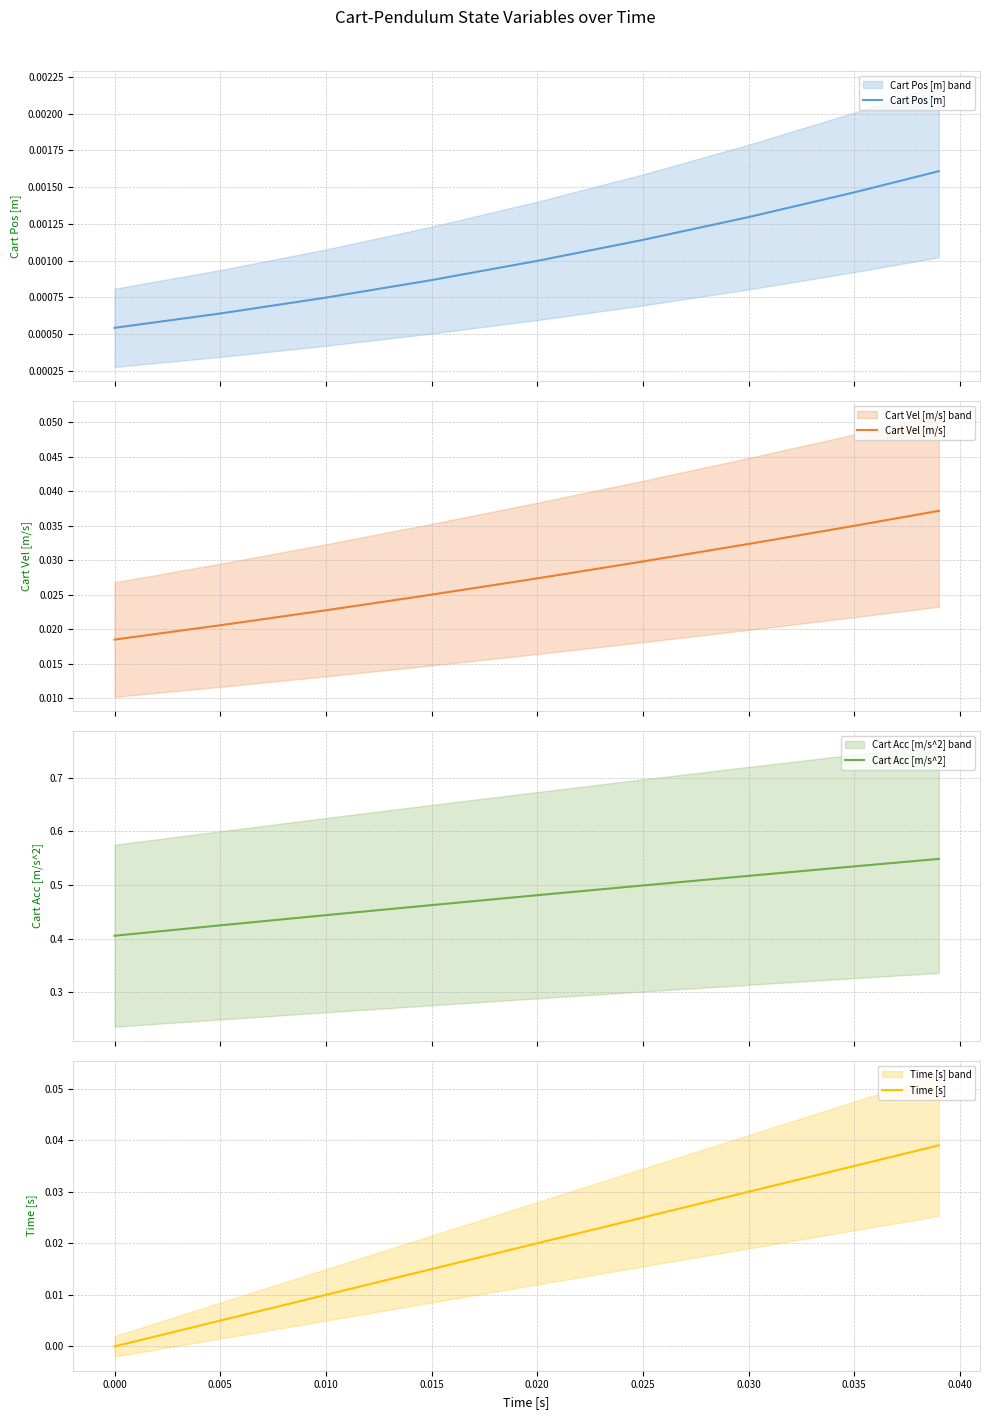

What is the sum of all Cart Acc [m/s^2] values?

4.3